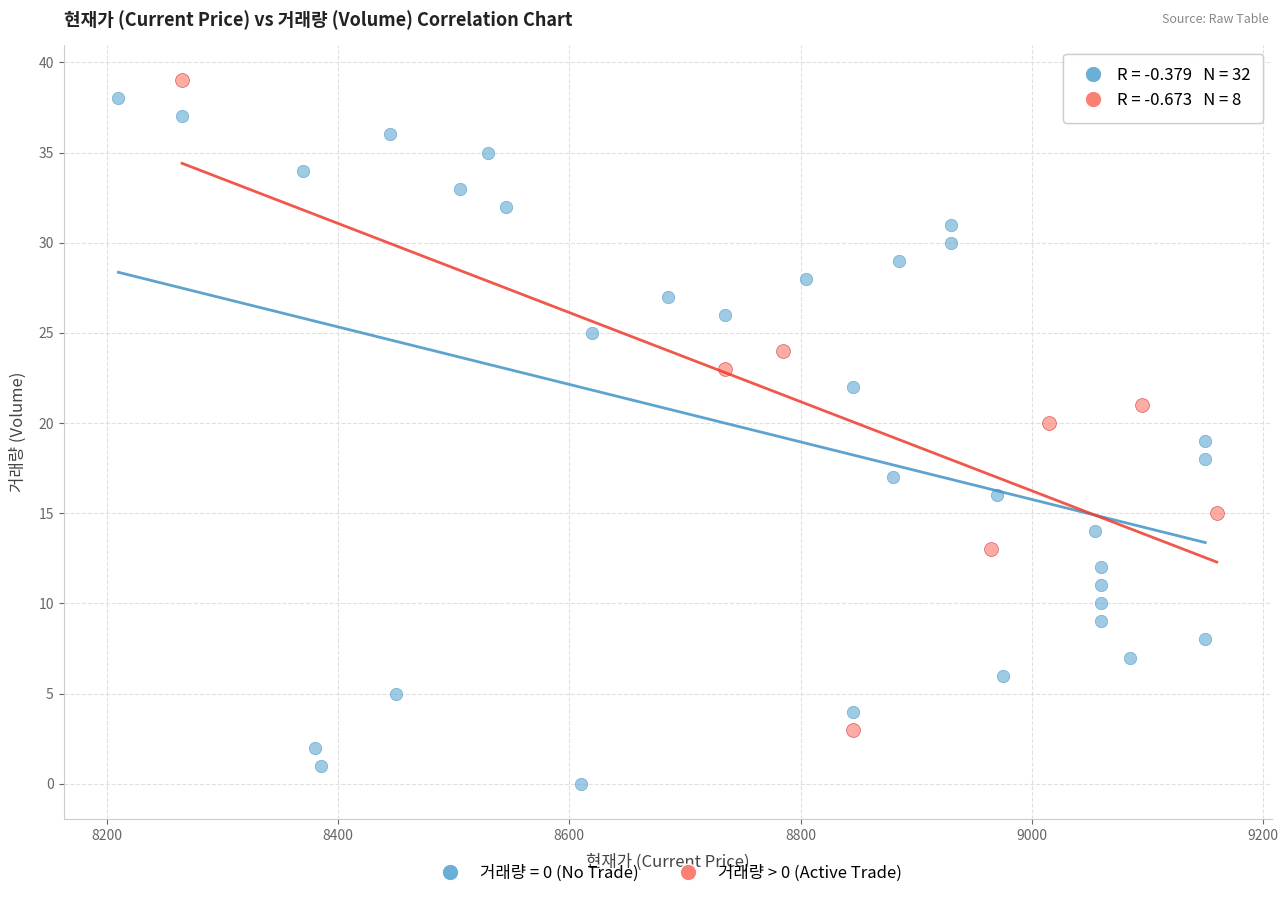

Which series has the widest spread of Y values?

거래량 = 0 (No Trade)